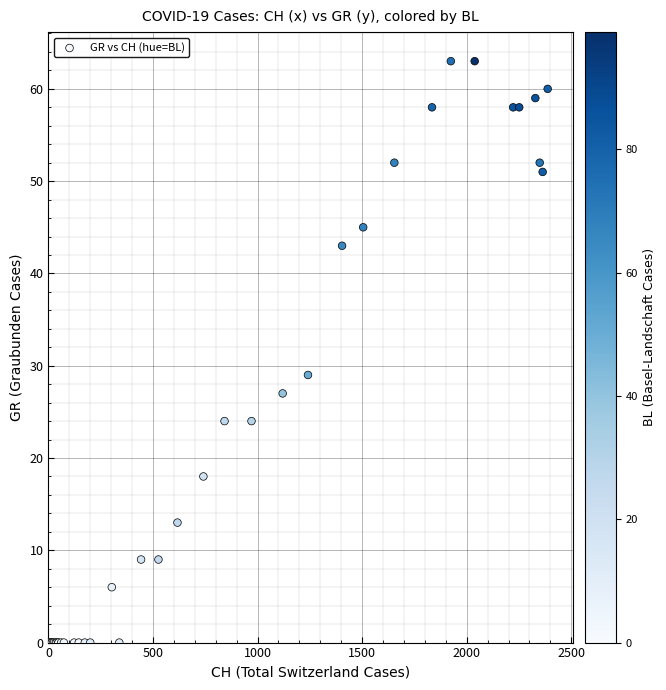

What Y value in the scatter plot is closest to 31?

29